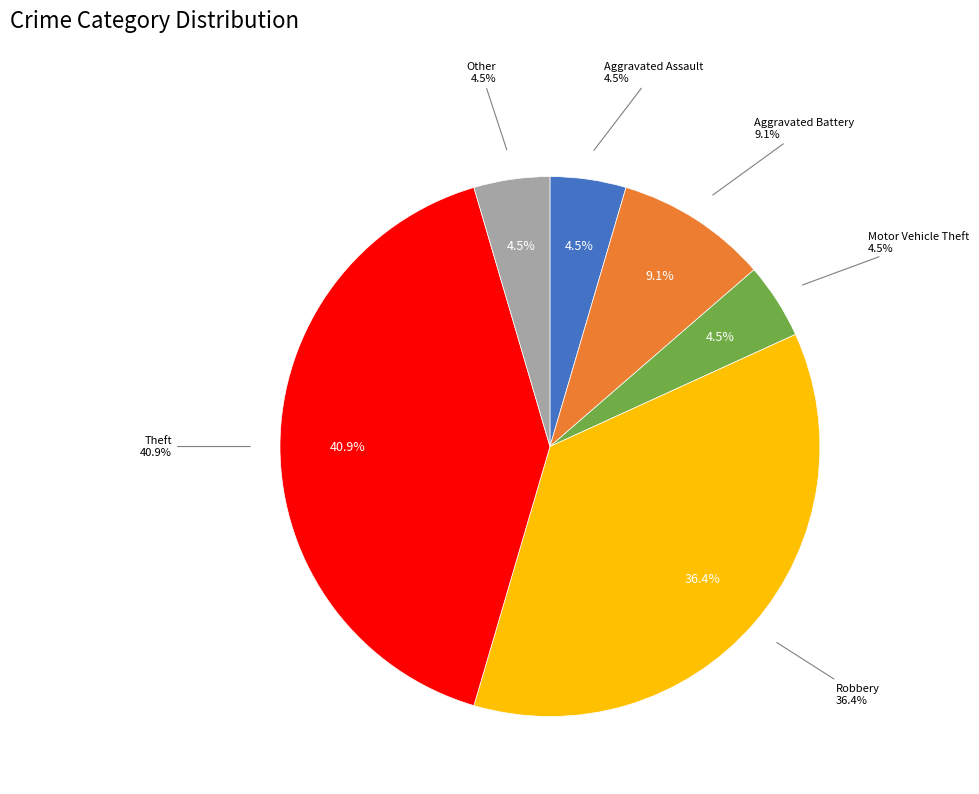

Which category has the smallest portion of the pie?

Aggravated Assault